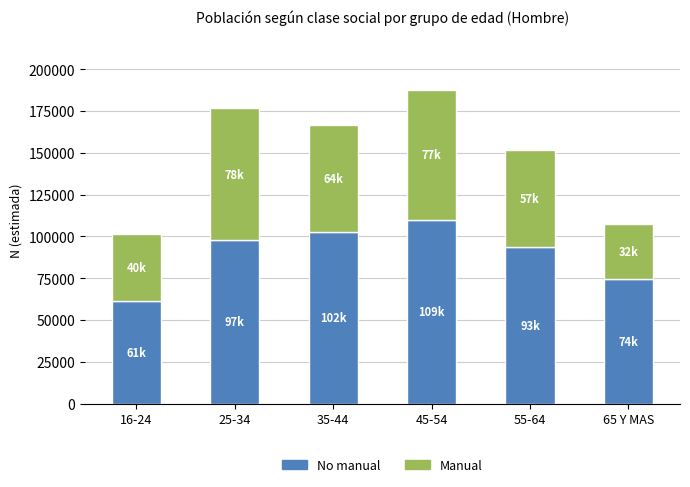

What is the total value across all series at 16-24?

101447